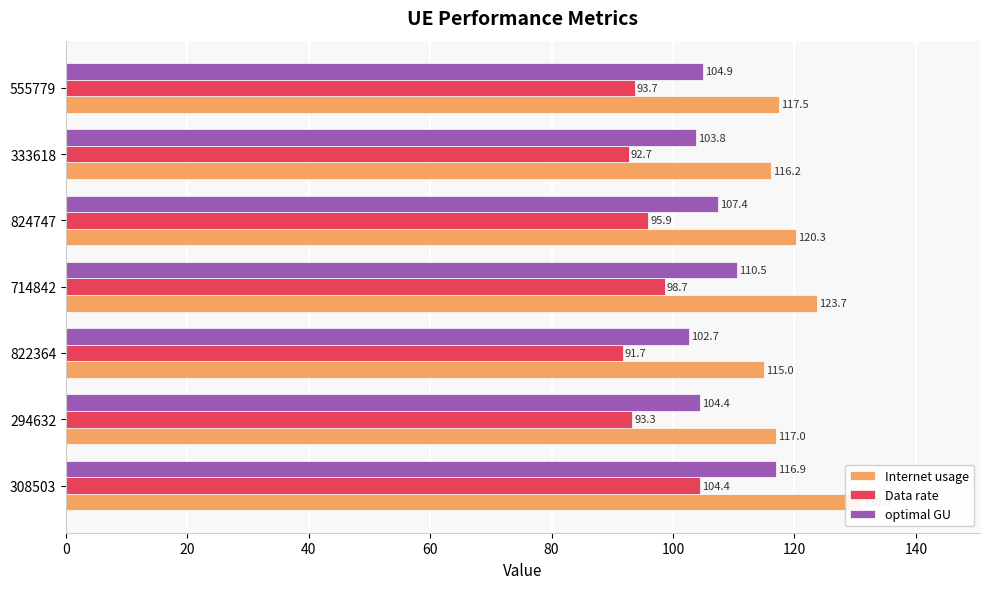

Count the number of data series in this chart.

3